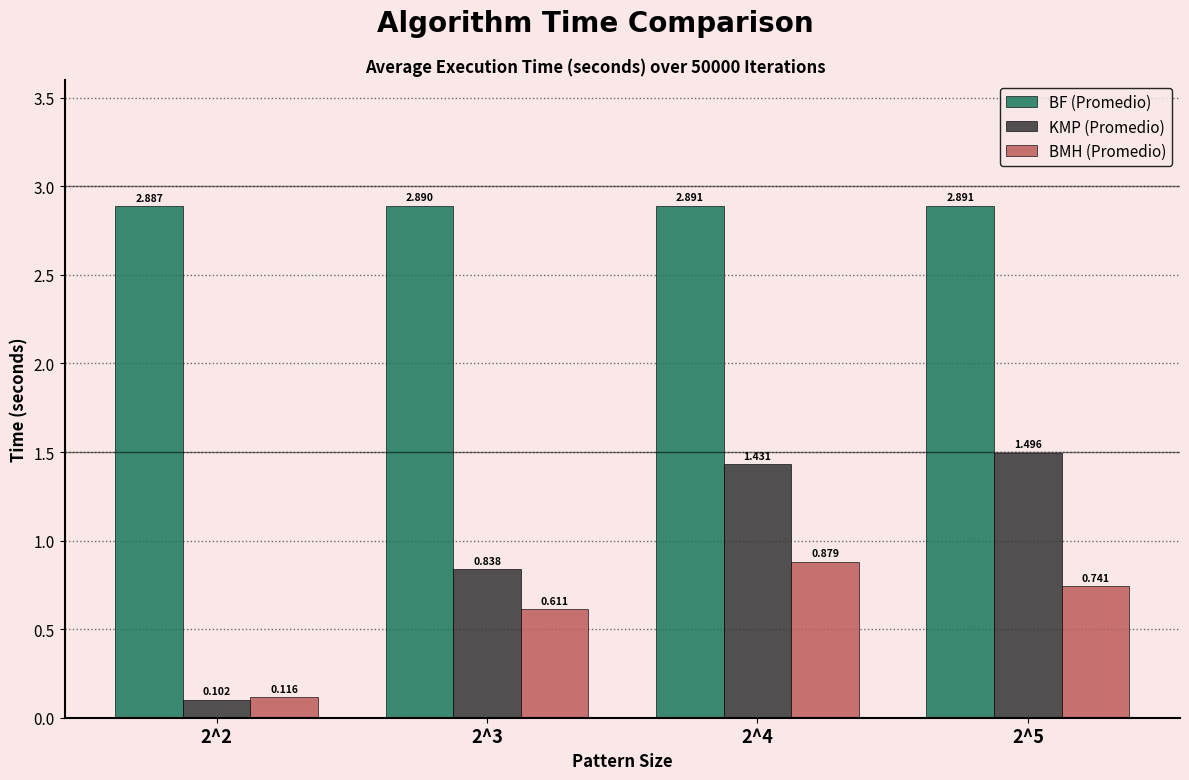

Which series changed the most between 2^3 and 2^4?

KMP (Promedio)